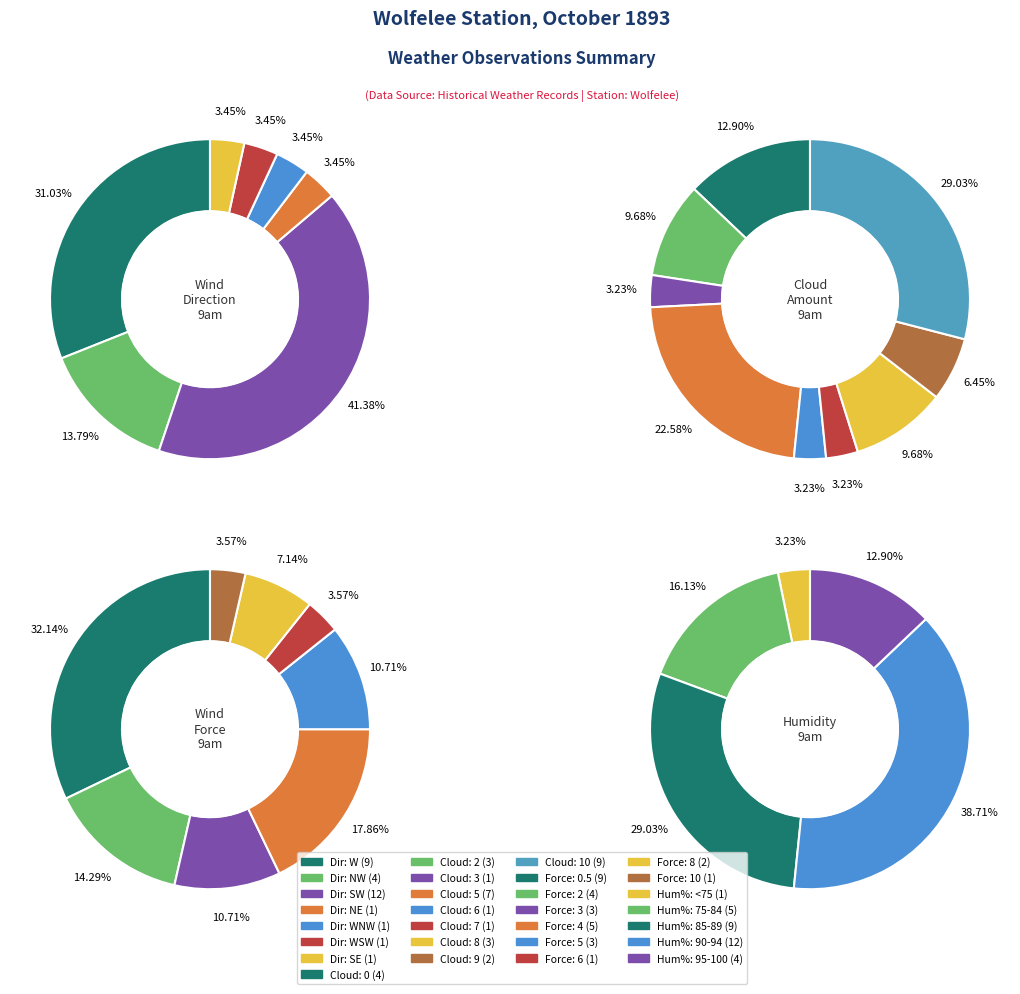

How many segments does this pie chart have?

7